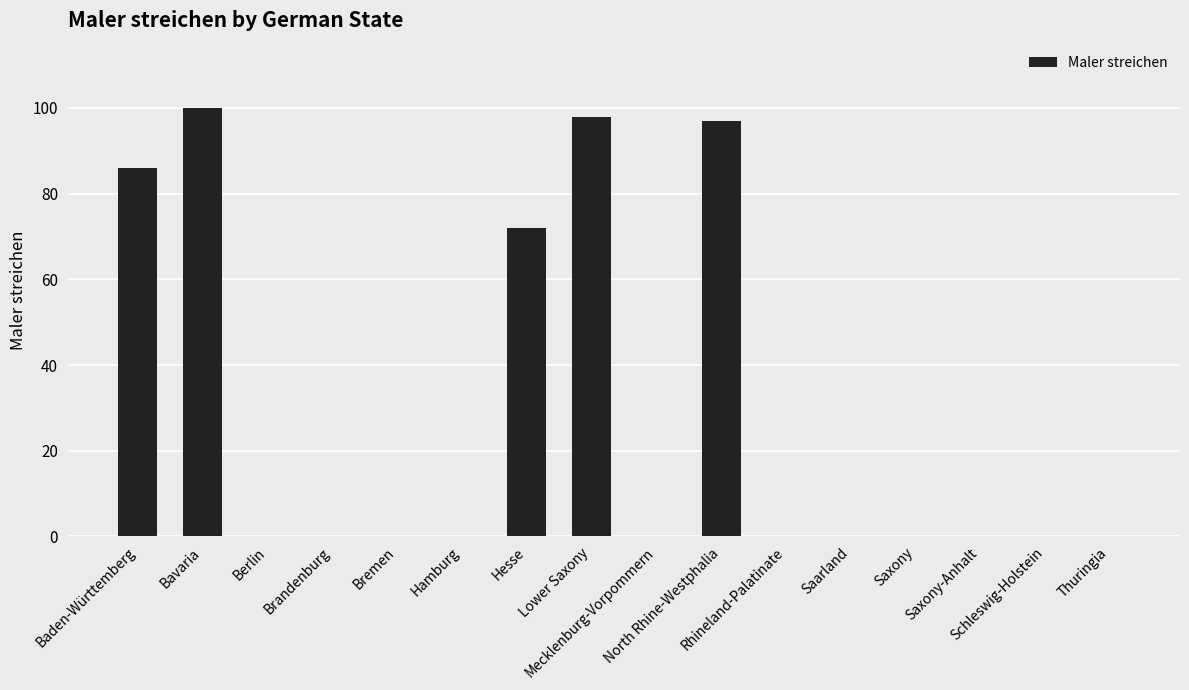

Are the bars horizontal?

No